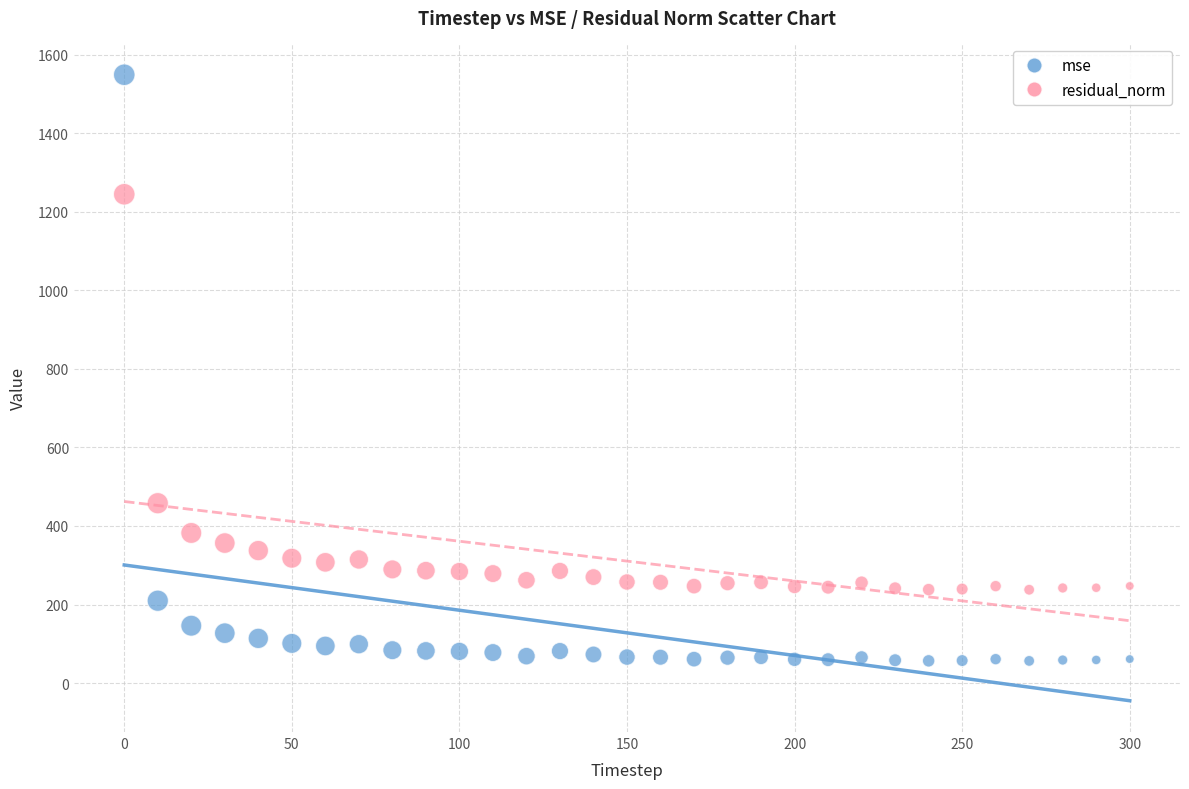

Across all data points, what is the range of X values (max minus min)?

300.0